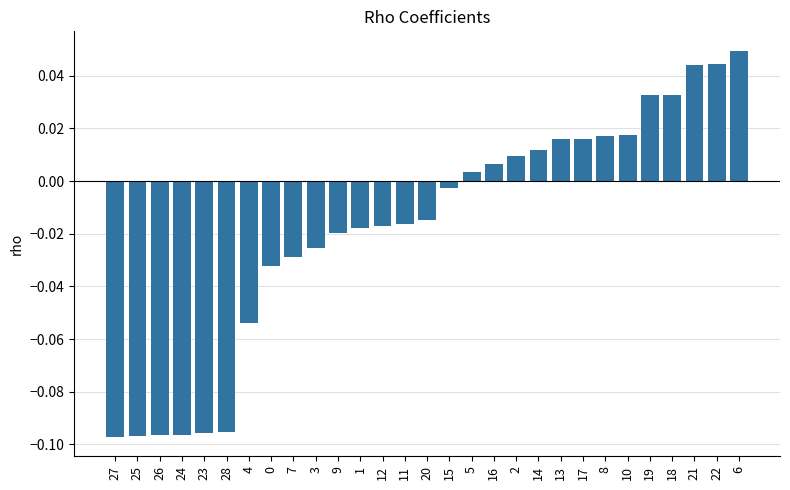

Are the bars horizontal?

No